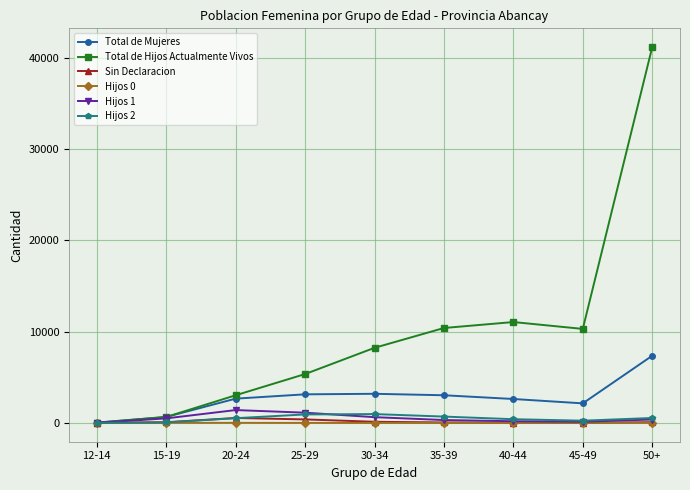

Where is Total de Mujeres nearest to the value 3698?

30-34